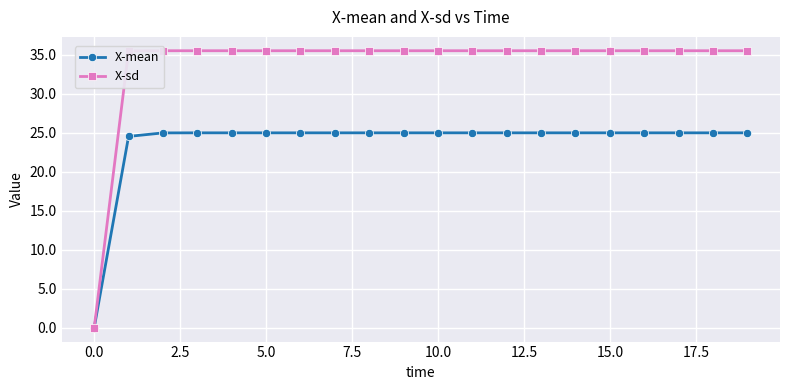

How many values in X-mean are above zero?

19